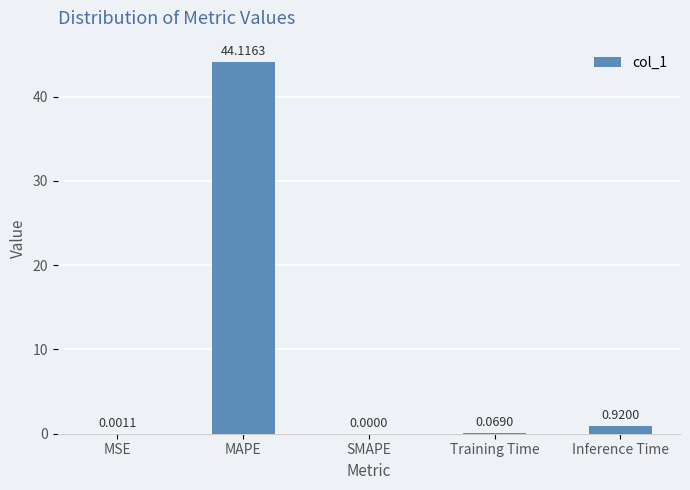

What is the sum of all values?

45.1